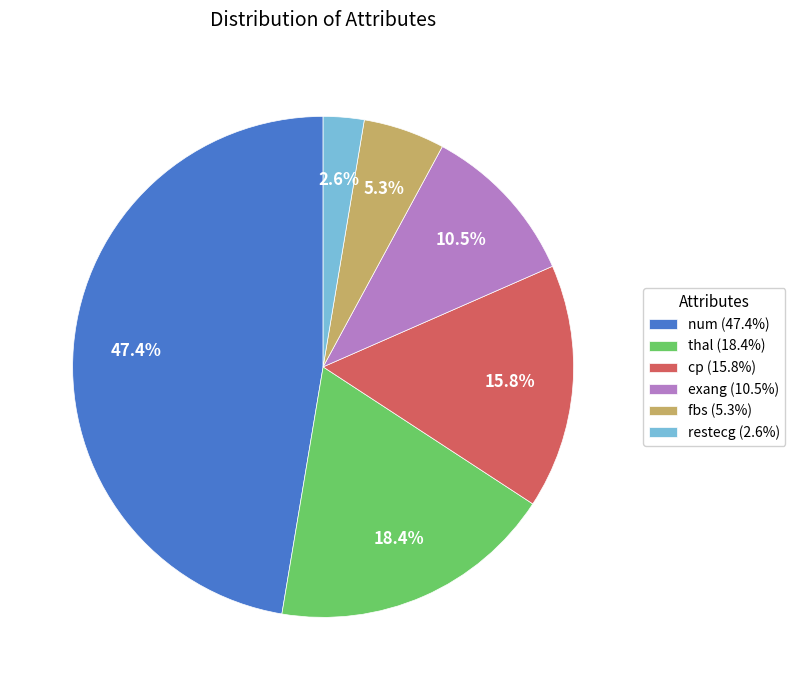

To the nearest percent, what is the average slice percentage?

17%